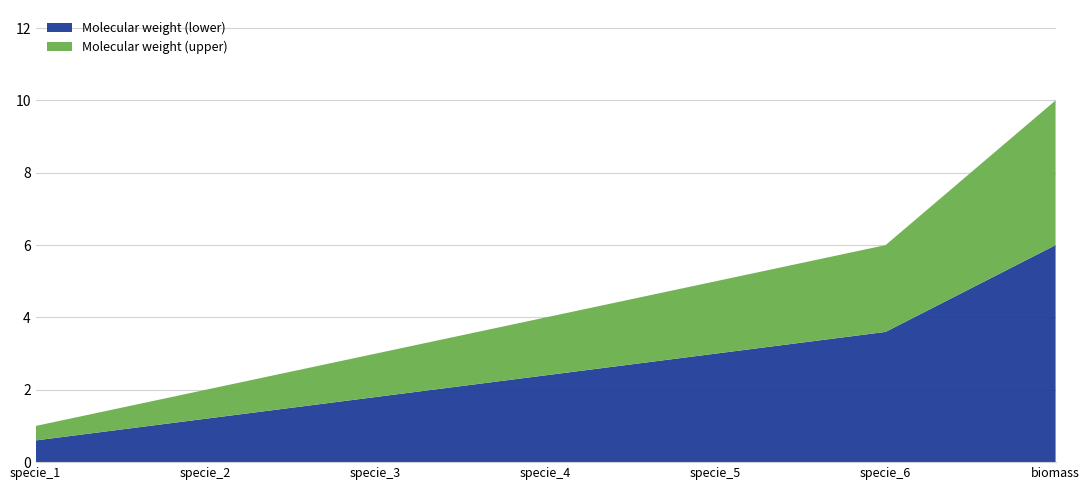

What is the difference between the Molecular weight (lower) values at specie_5 and specie_6?

0.6